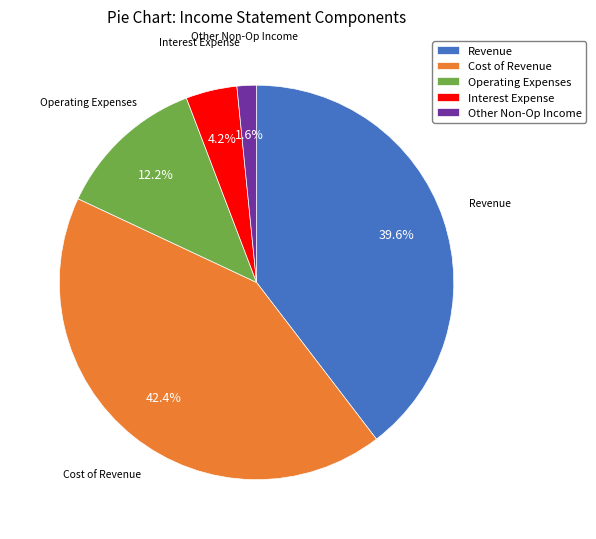

Does Other Non-Op Income represent more than half of the total?

No